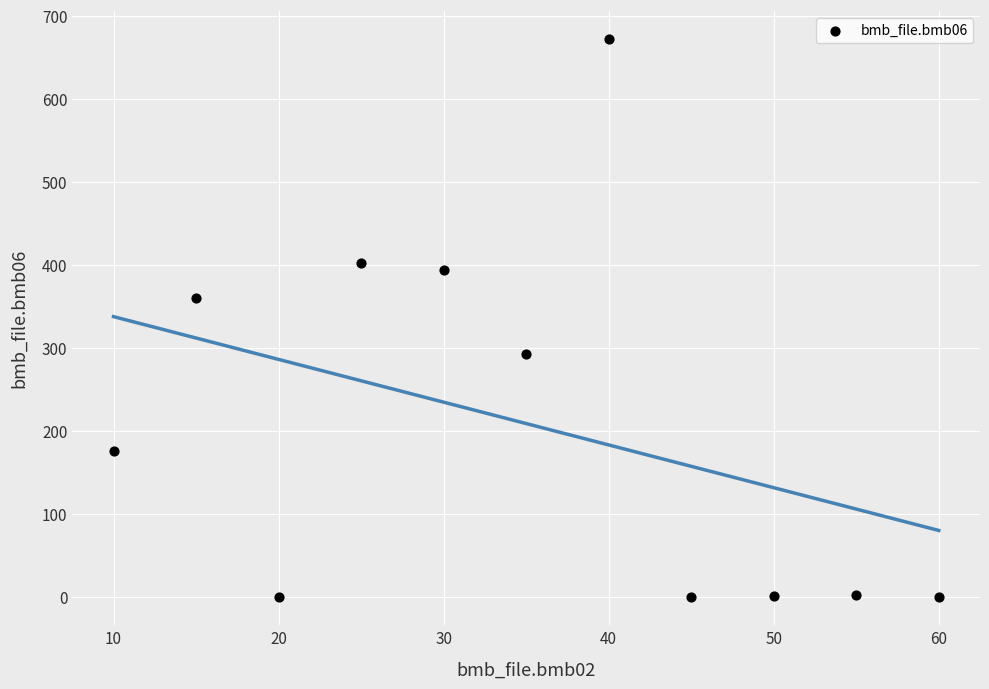

What is the range of Y values (max minus min)?

672.0